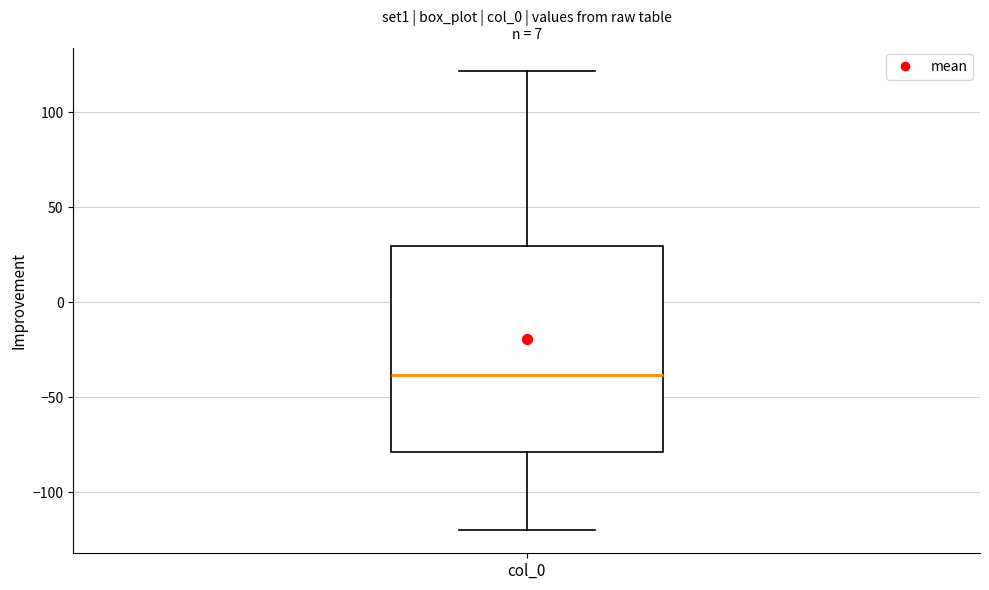

Read this box plot against the y-axis: the position of the median line, the range covered by the box, and the ends of both whiskers. The values are not printed on the chart, so give them approximately, as read against the axis.

median -40, box -80 to 30, whiskers -120 to 120